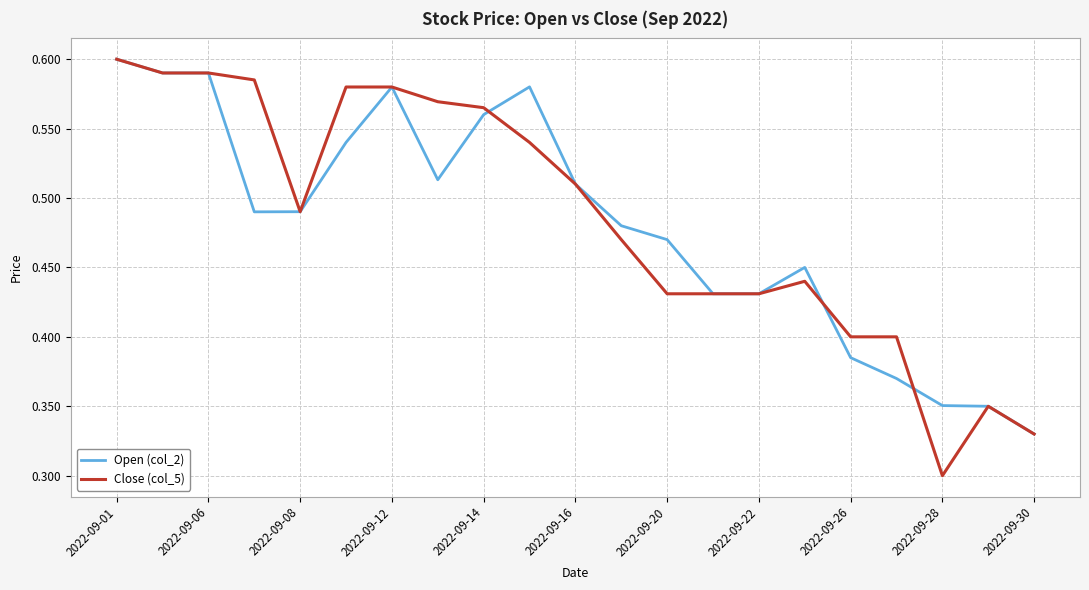

Which series has the largest range (max minus min)?

Close (col_5)